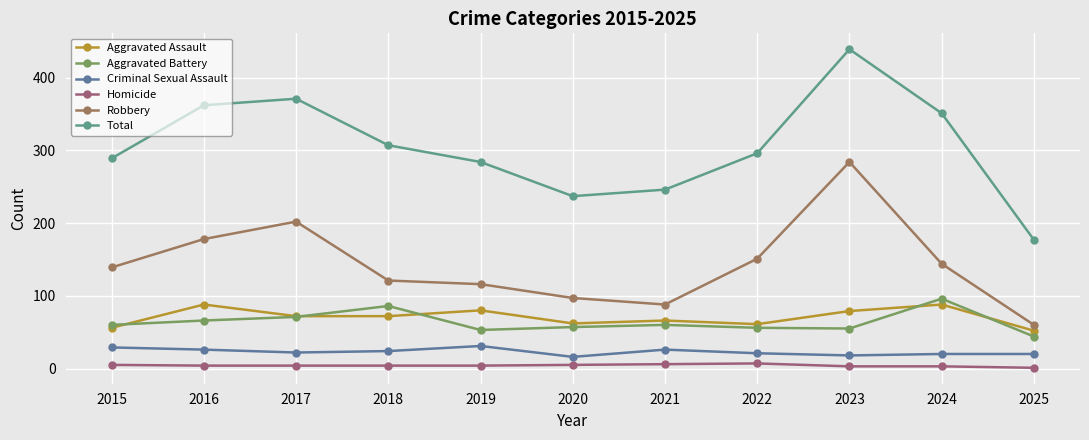

What is the minimum value for Criminal Sexual Assault?

16